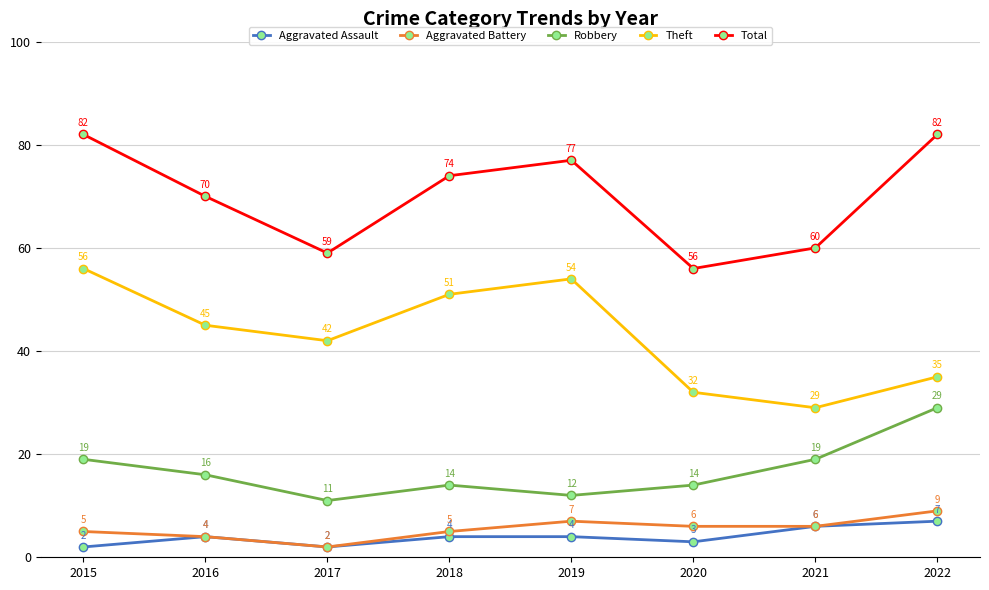

Between 2016 and 2021, which series saw the biggest shift?

Theft